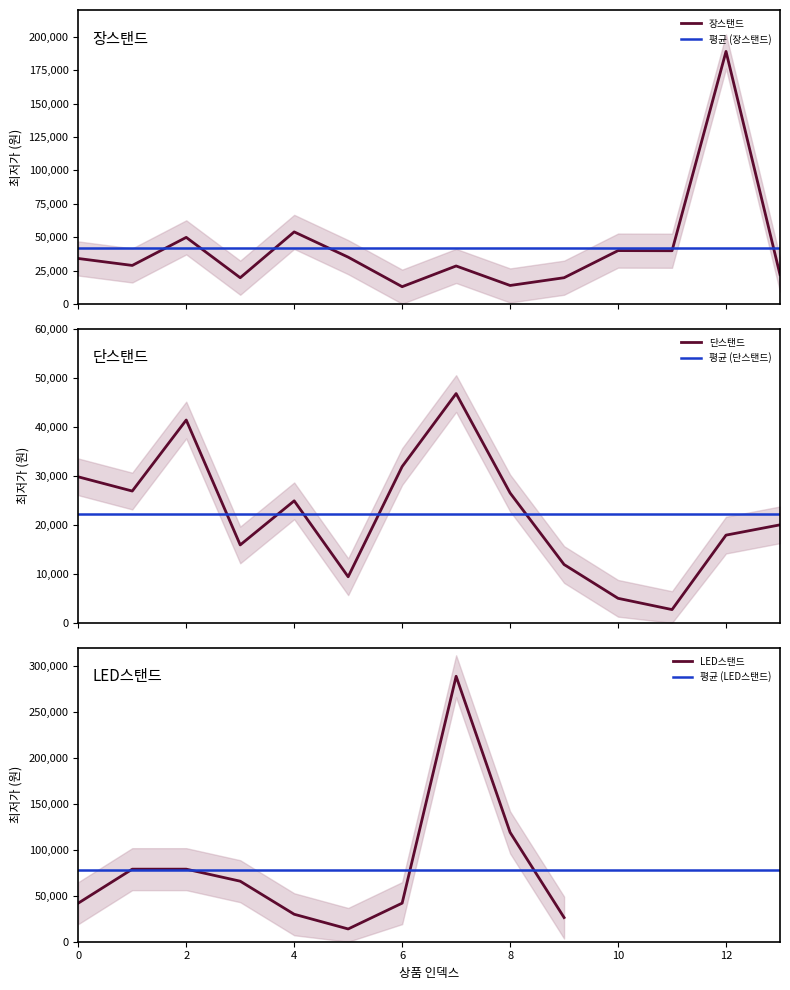

What is the difference between the second highest and minimum values in the 장스탠드 series?

41010